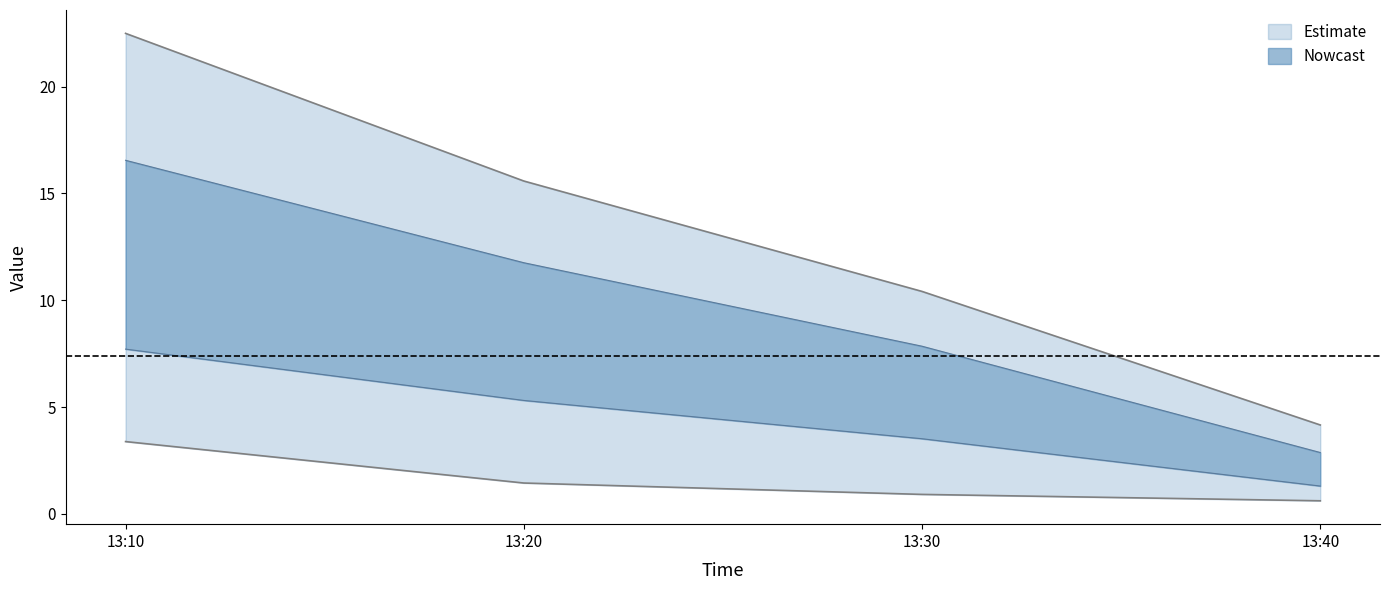

Between 13:30 and 13:40, which is larger?

13:30